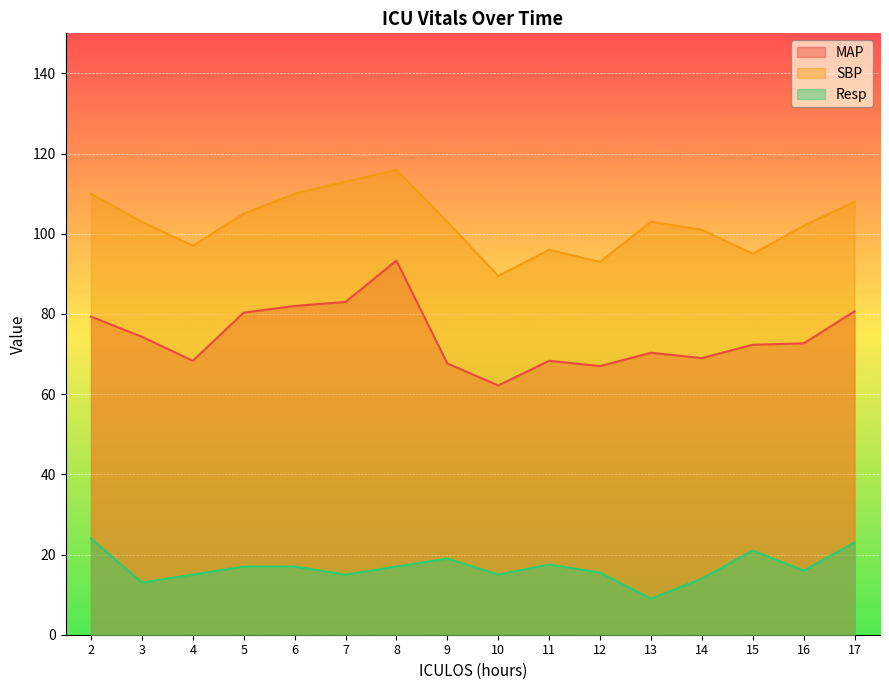

What is the difference between the MAP values at 4 and 16?

4.3